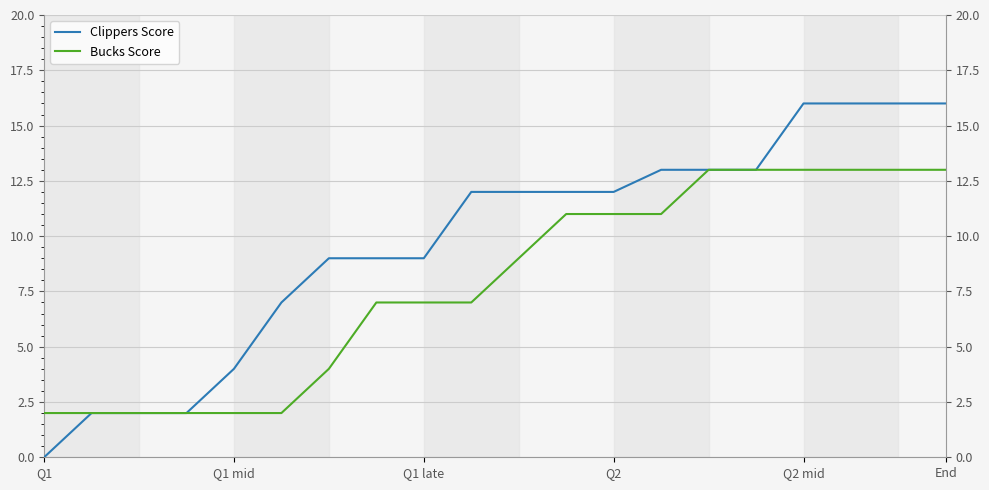

Is the value of Bucks Score at 15 greater than the value of Clippers Score at Q2?

Yes